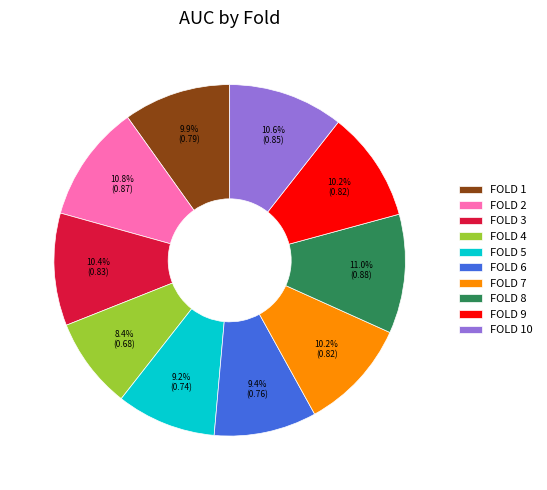

Which has a higher value, FOLD 2 or FOLD 7?

FOLD 2